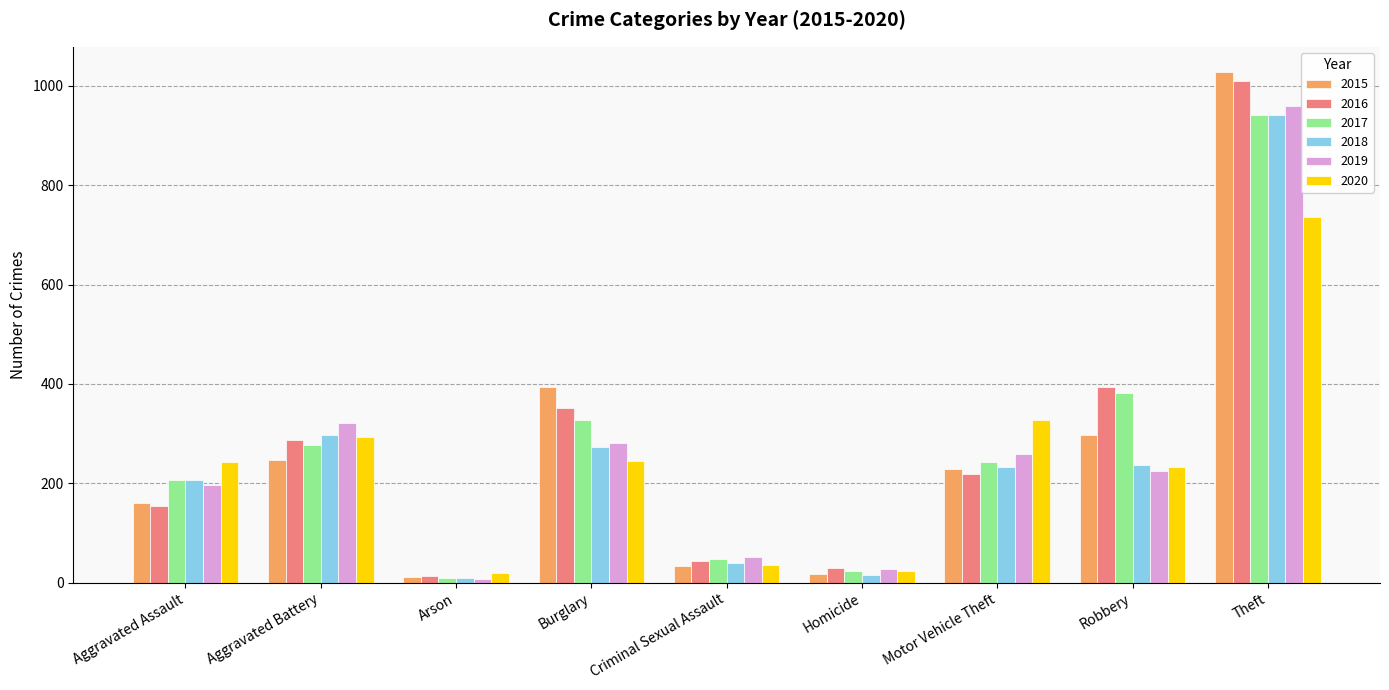

Count the number of categories in the chart.

9